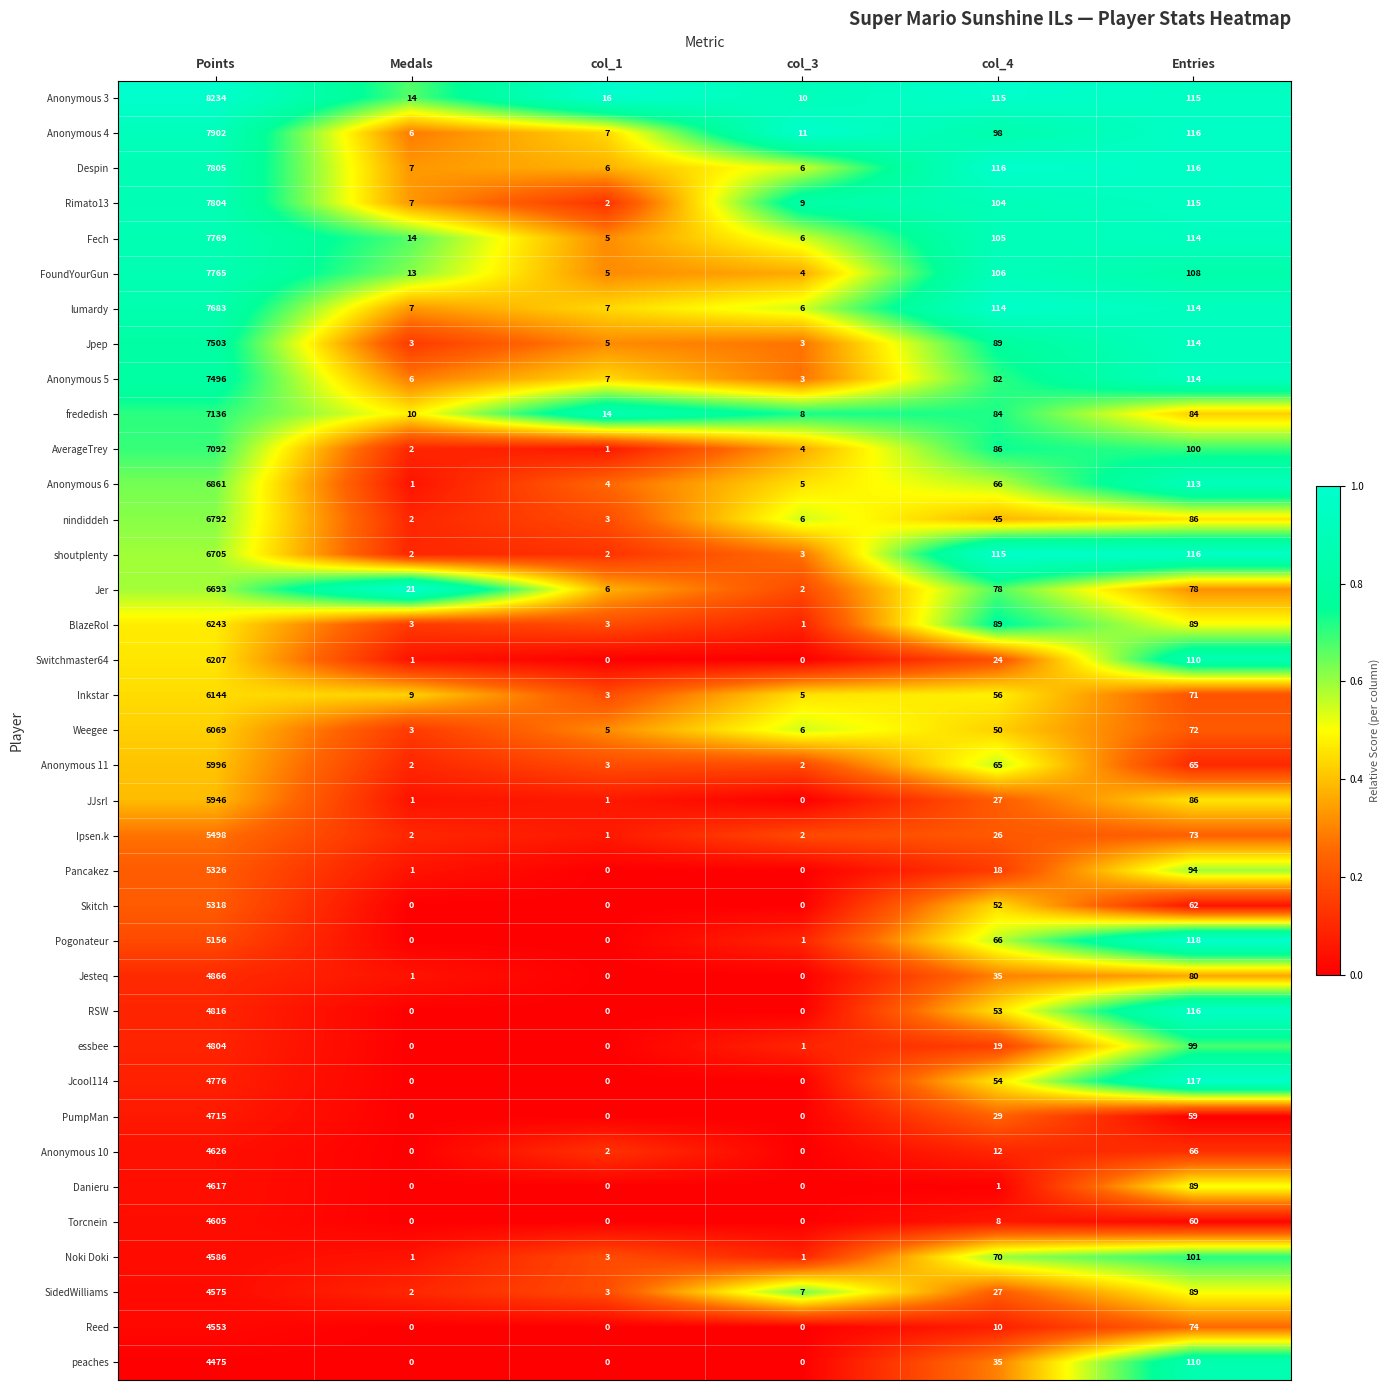

What is the maximum value shown in the chart?

8234